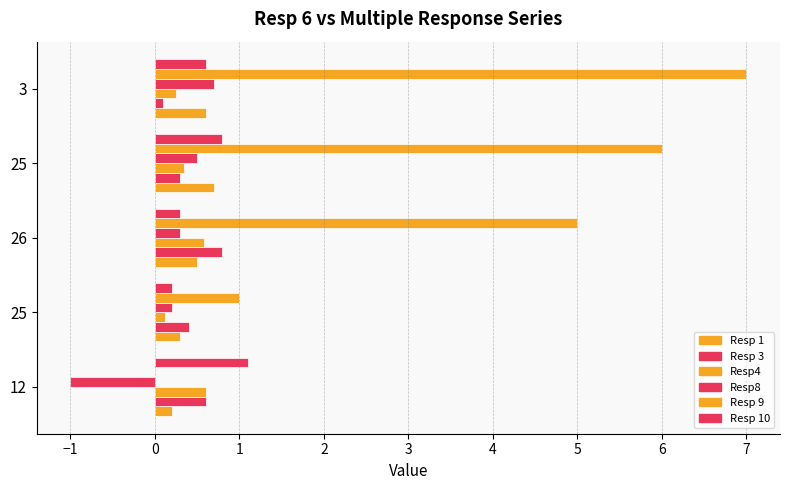

What is the difference between the maximum and minimum values in the Resp8 series?

1.7